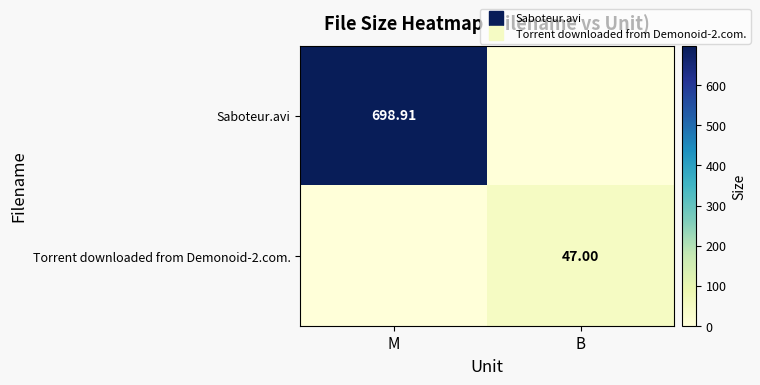

Count the number of data series in this chart.

2